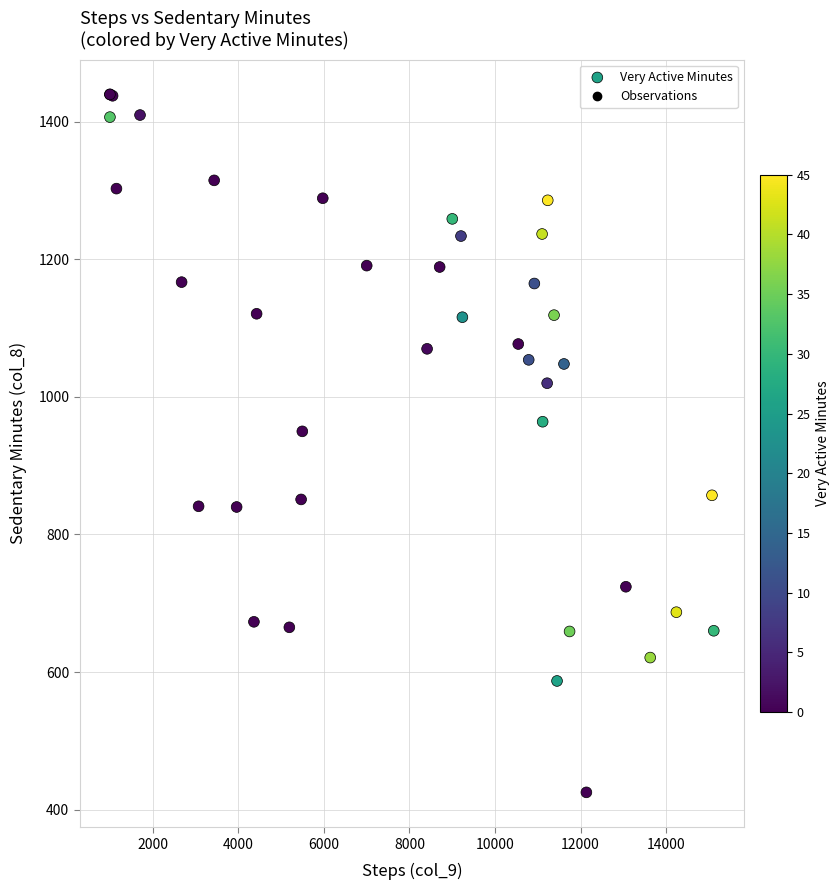

What Y value in the scatter plot is closest to 932?

950